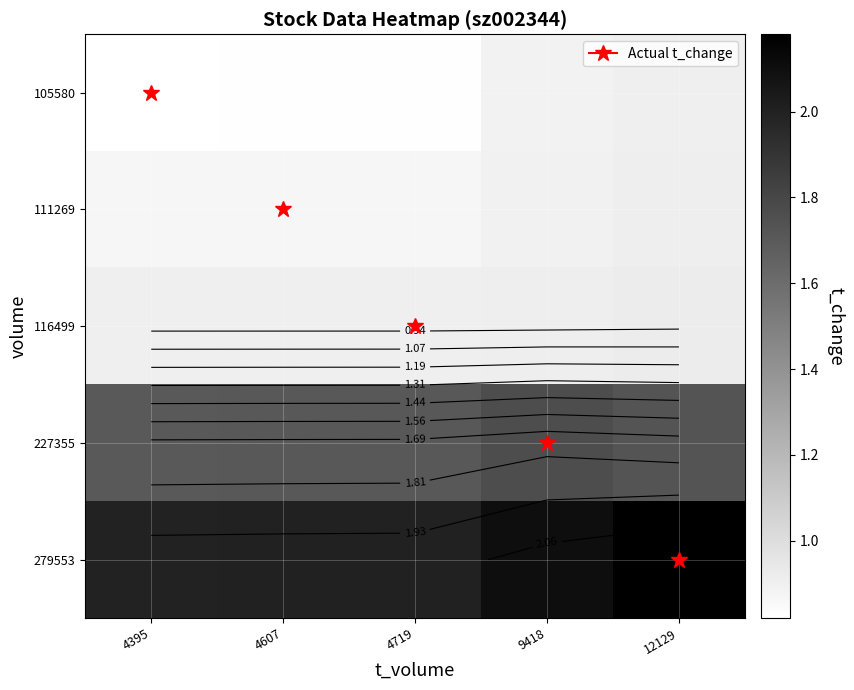

What value does the 227355 series have at 4607?

1.7